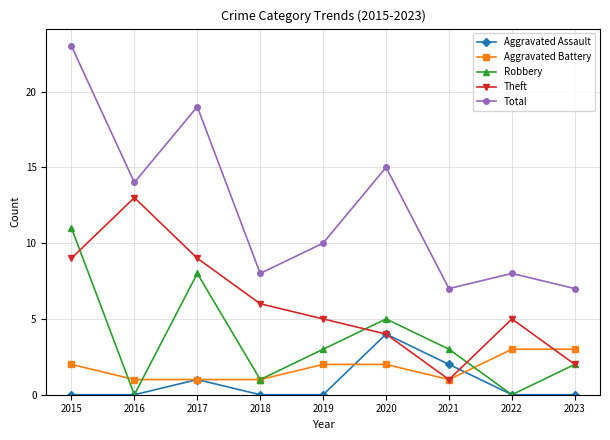

What is the difference between the maximum and minimum values in the Total series?

16